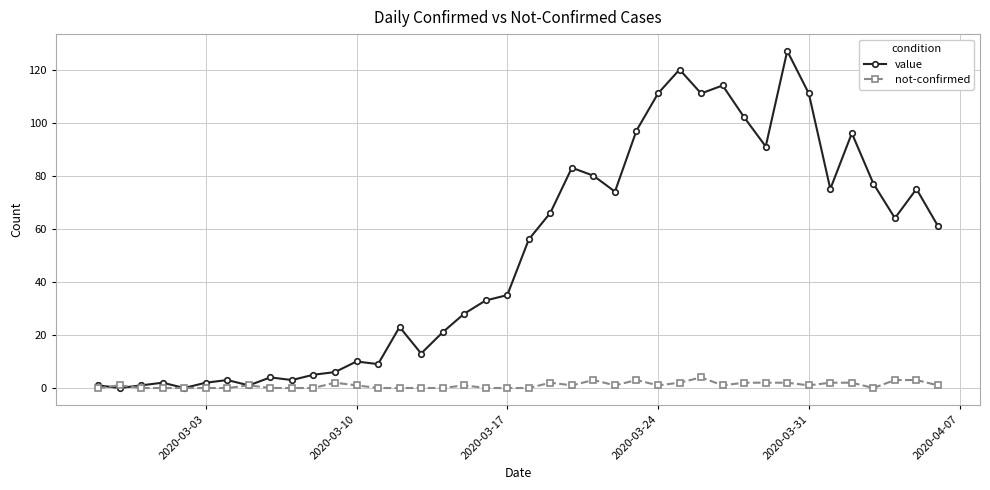

Which series has the largest total across all categories?

value